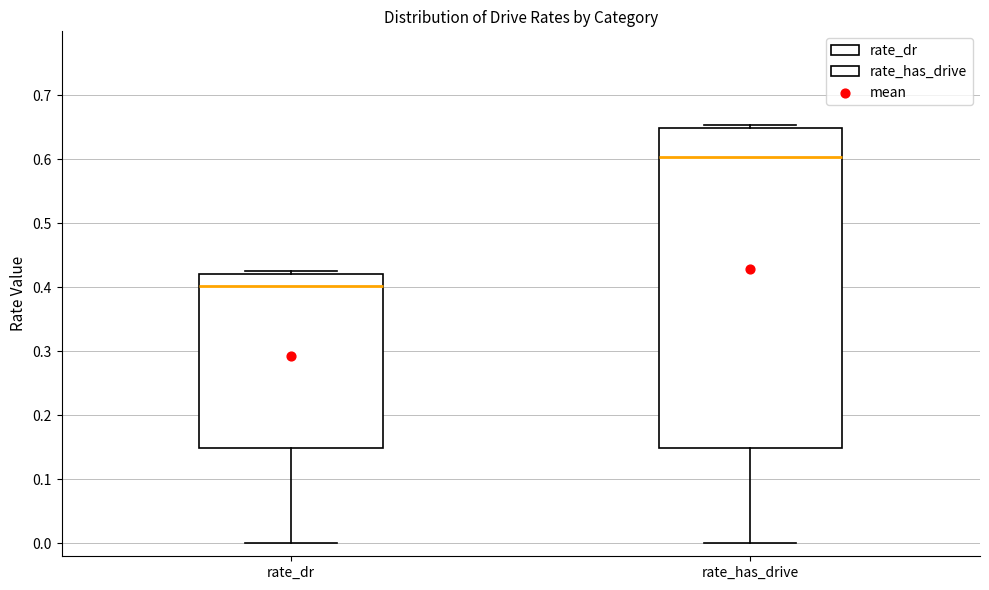

Which box is the tallest, from its lower edge to its upper edge?

rate_has_drive